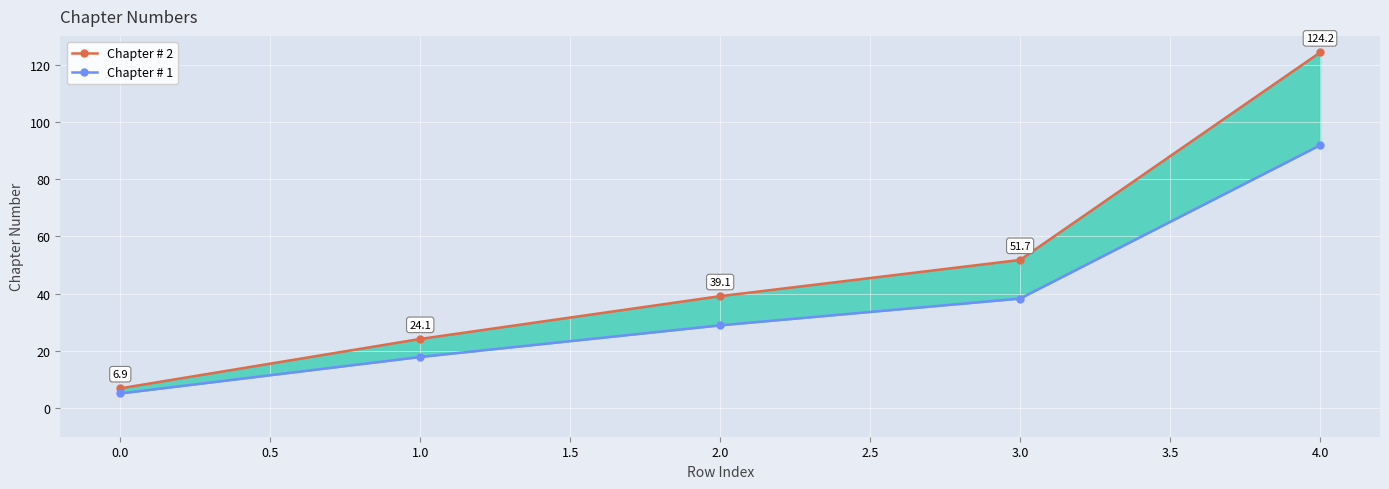

Between 1.0 and 2.0, which is larger?

2.0